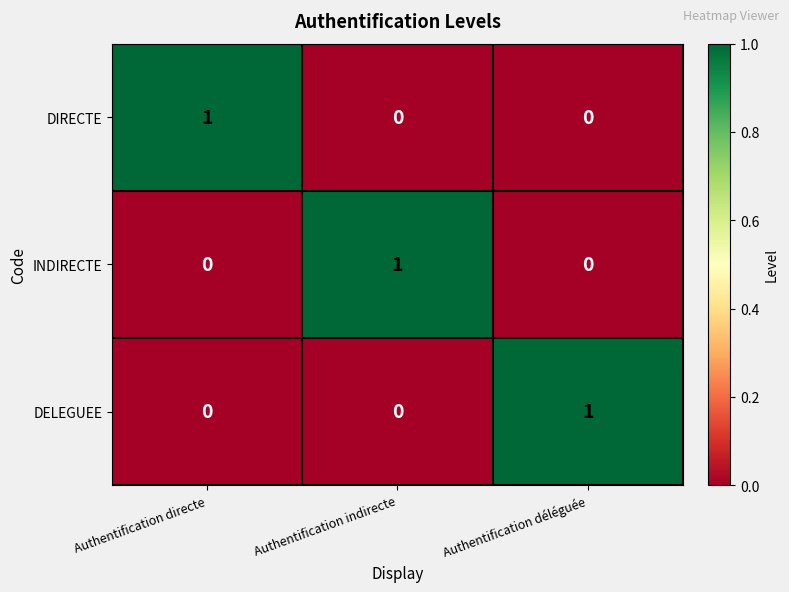

How many series are shown in this chart?

3